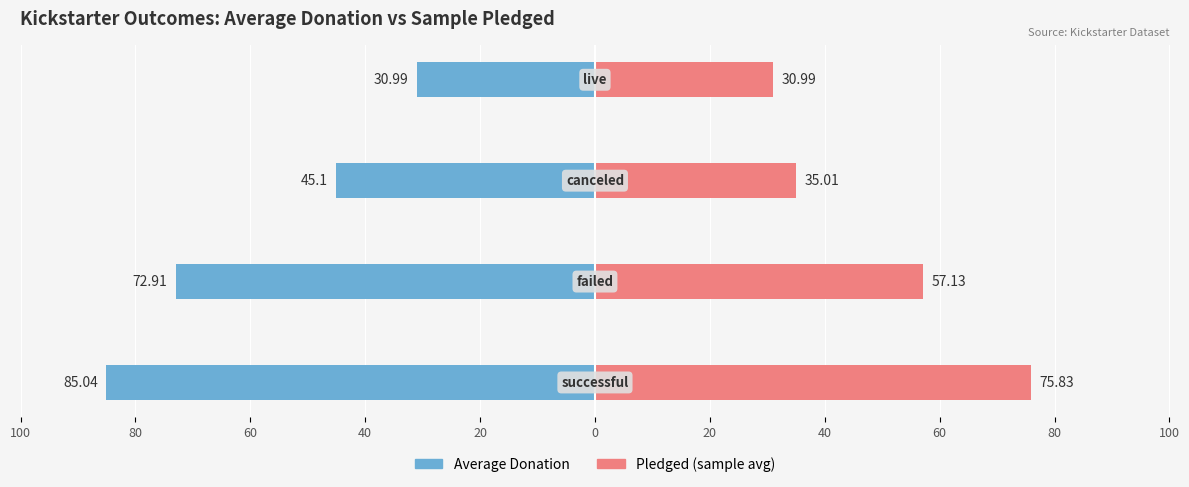

Reading left to right, list all the values displayed in this chart.

Average Donation: 100=-85.0	80=-72.9	60=-45.1	40=-31.0
Pledged (sample avg): 100=75.8	80=57.1	60=35.0	40=31.0